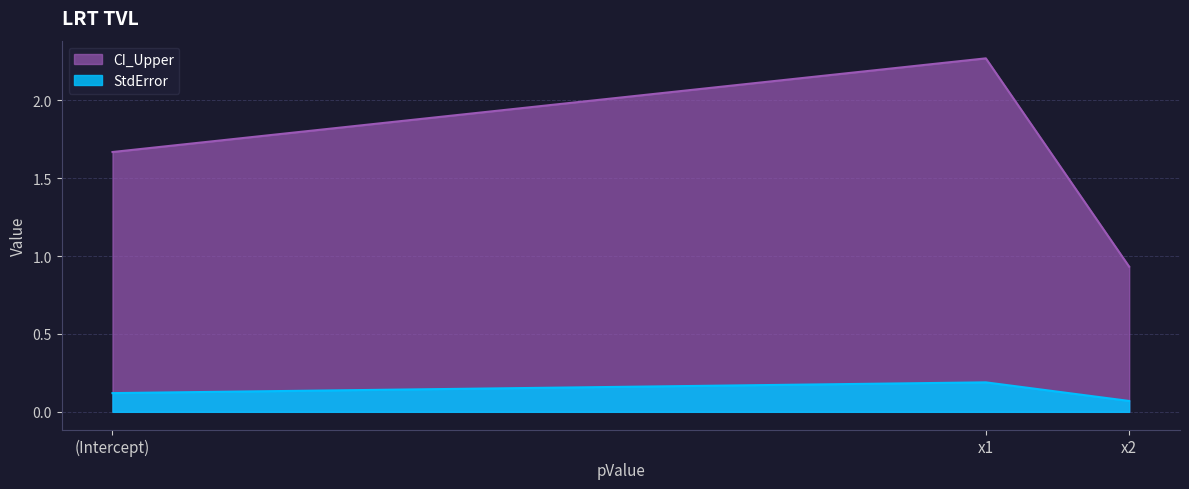

List the series in order of their overall mean, lowest first.

StdError, CI_Upper